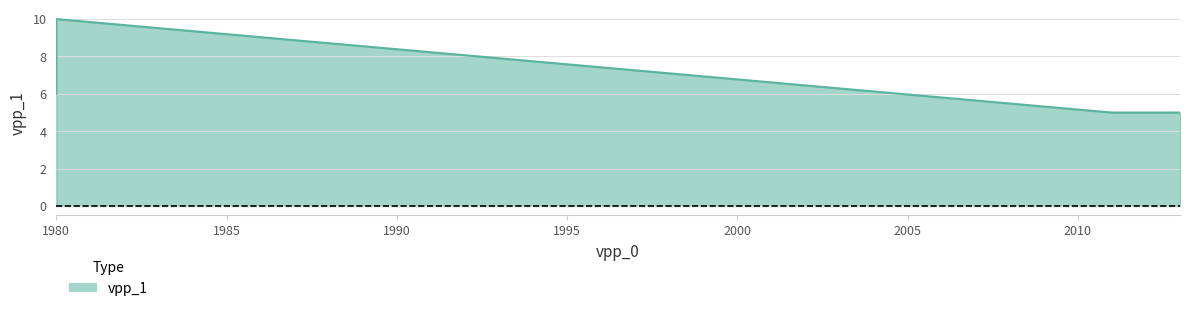

What is the difference between the maximum and minimum values?

5